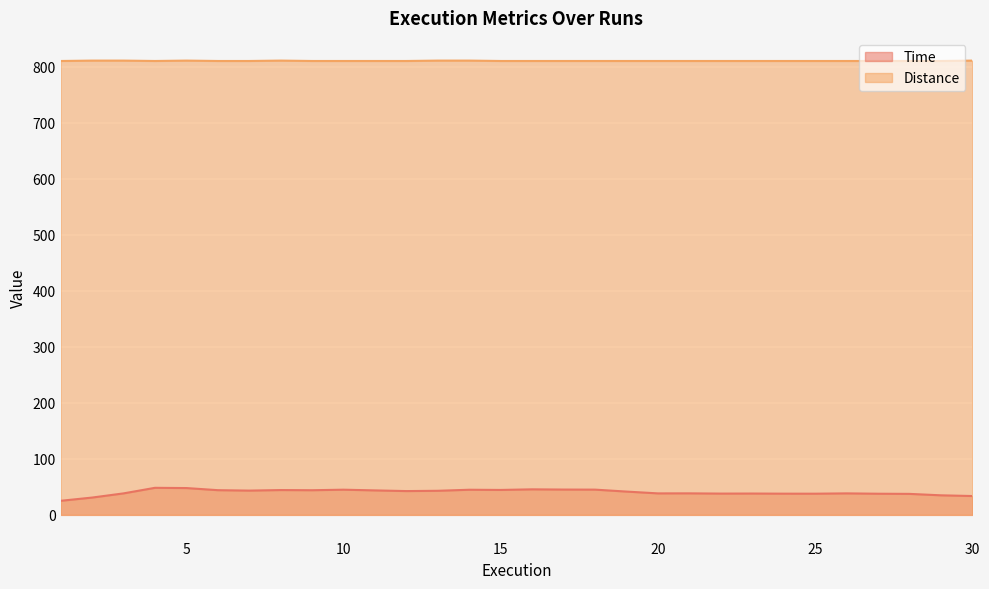

What is the highest value of the Distance series?

811.0